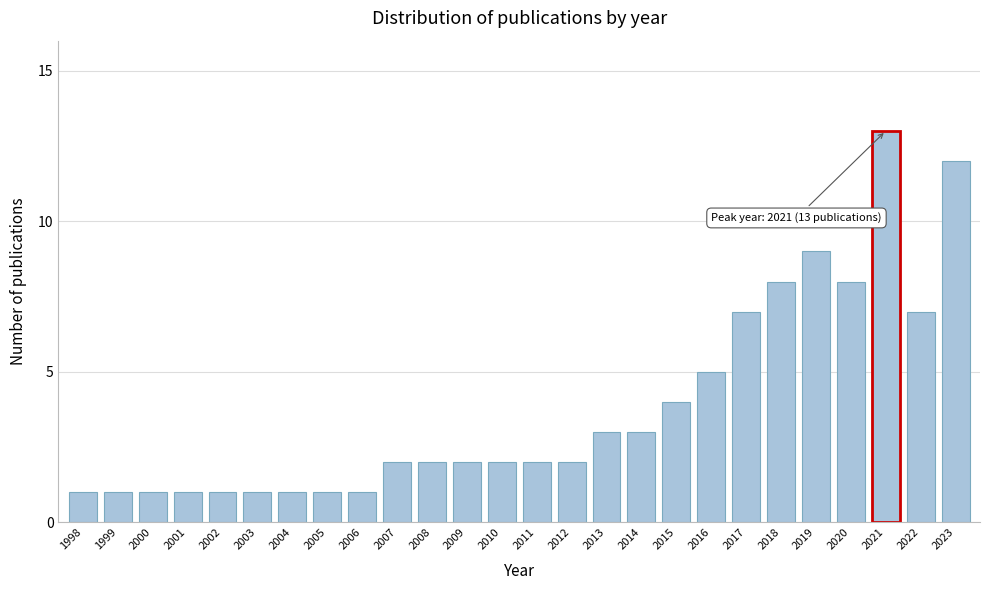

Reading left to right, what are all the values shown in this chart?

1998=1	1999=1	2000=1	2001=1	2002=1	2003=1	2004=1	2005=1	2006=1	2007=2	2008=2	2009=2	2010=2	2011=2	2012=2	2013=3	2014=3	2015=4	2016=5	2017=7	2018=8	2019=9	2020=8	2021=13	2022=7	2023=12